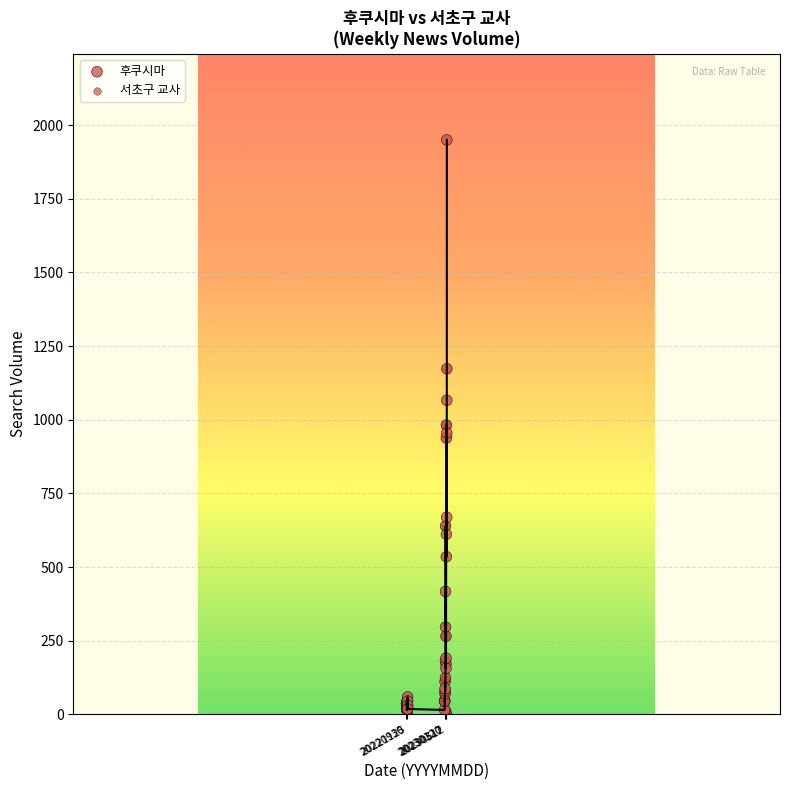

What are all the series names shown in the legend?

후쿠시마, 서초구 교사